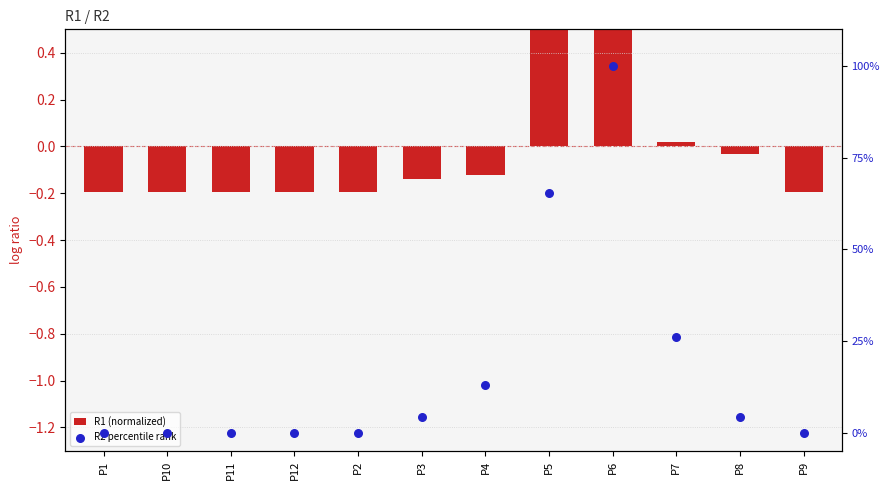

Which series has the widest spread of Y values?

R2 percentile rank